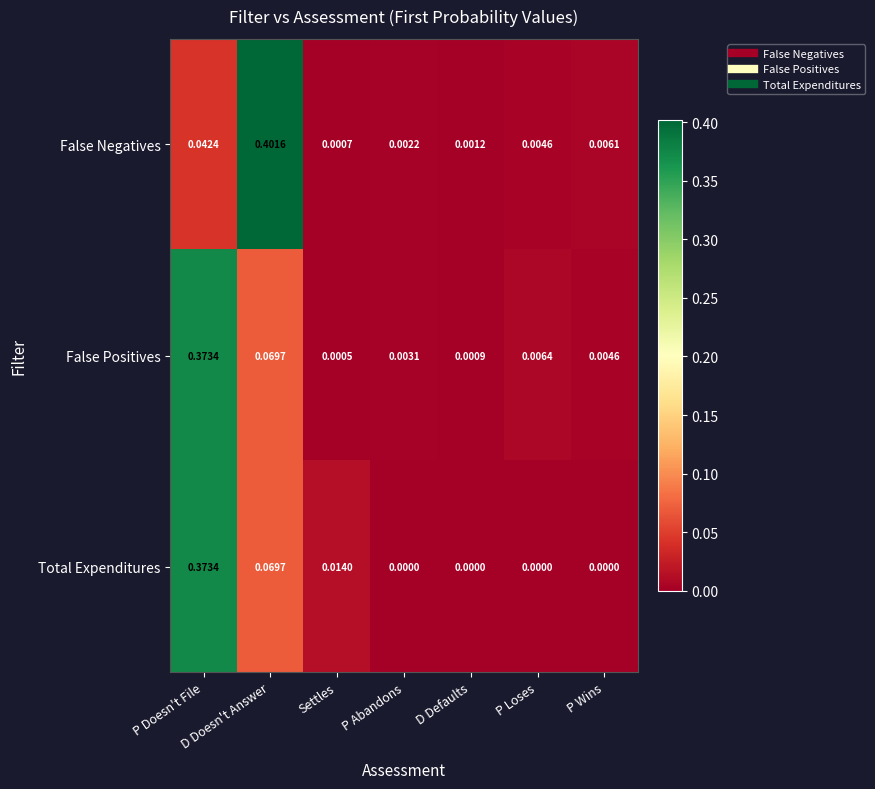

At D Defaults, list the series in order from smallest to largest.

Total Expenditures, False Positives, False Negatives